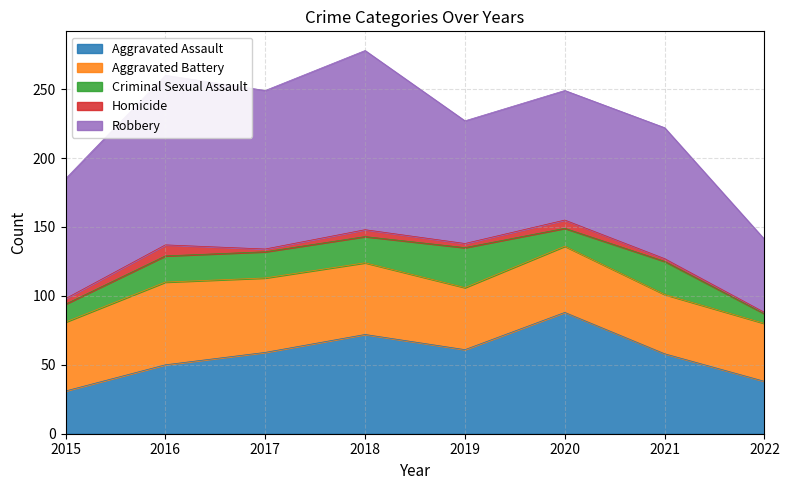

Which category has the lowest value in the Homicide series?

2022